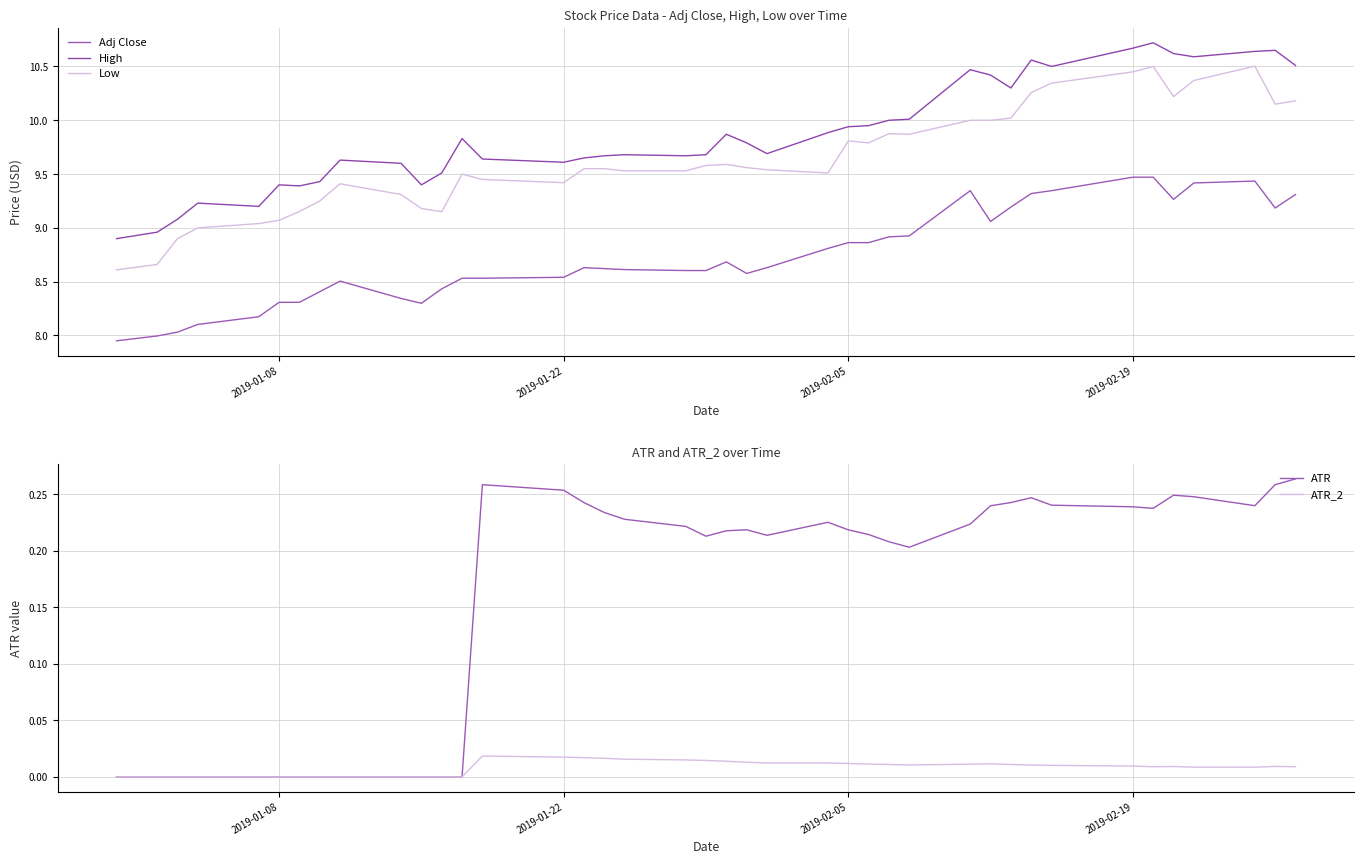

True or false: ATR and ATR_2 intersect in this chart.

False